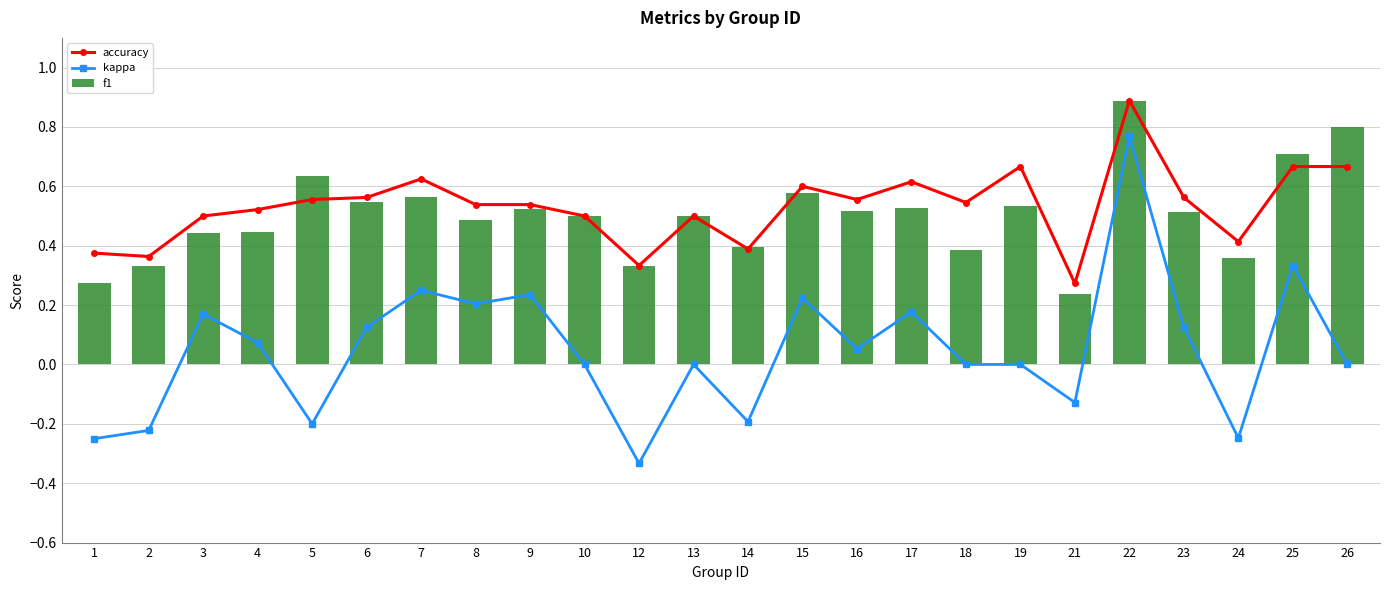

Count the accuracy values in the range 0 to 1.

24